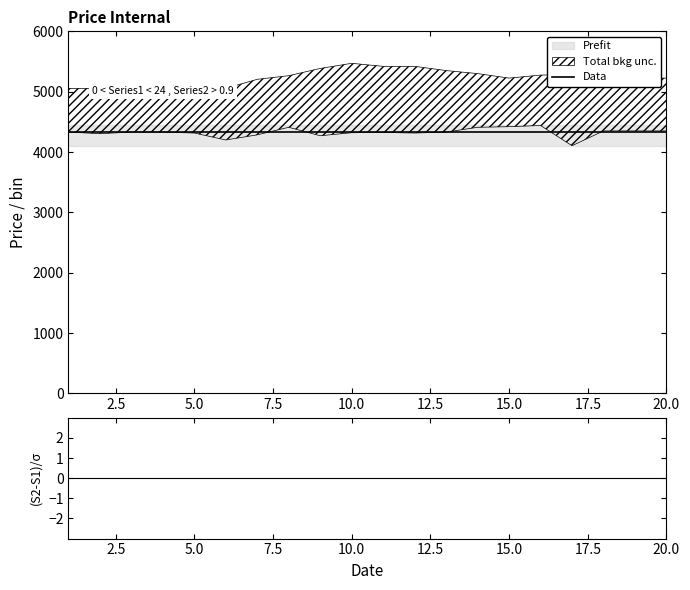

What is the total value across all series at 20.0?

4335.9